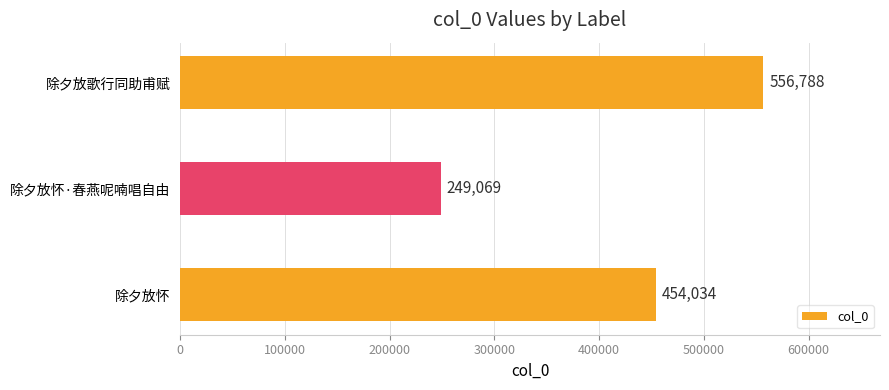

True or false: the data shows 249069 at 除夕放怀·春燕呢喃唱自由.

True